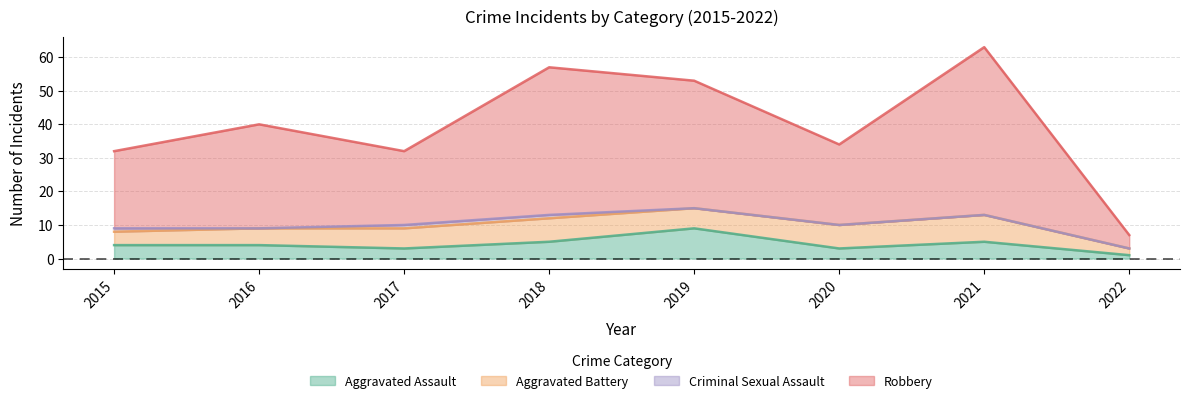

What is the minimum value shown in the chart?

1